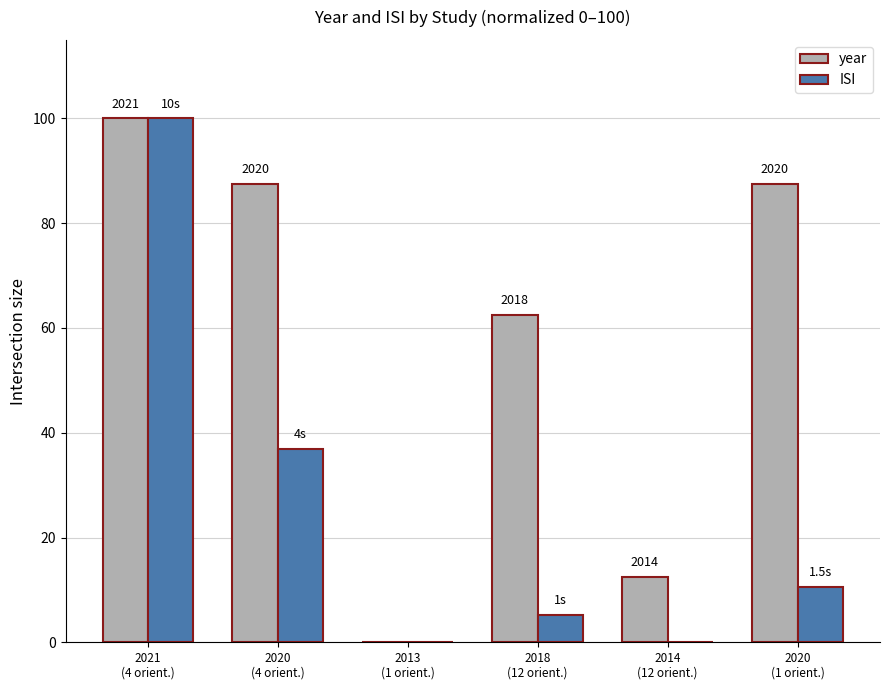

How many groups of bars are there?

6